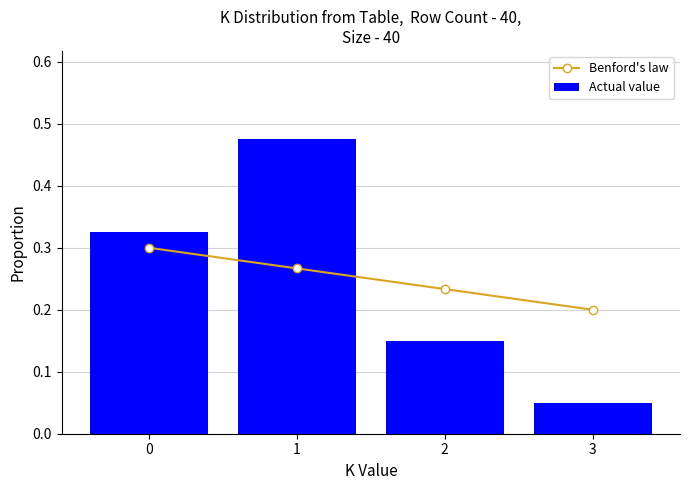

What is the minimum value for Actual value?

0.1